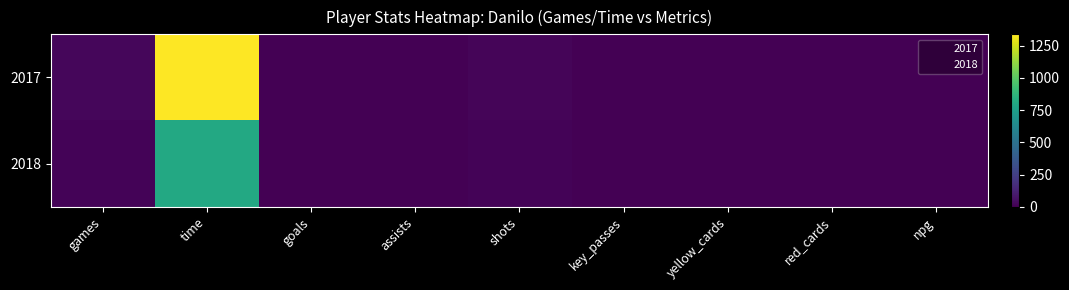

Which series has the largest range (max minus min)?

2017